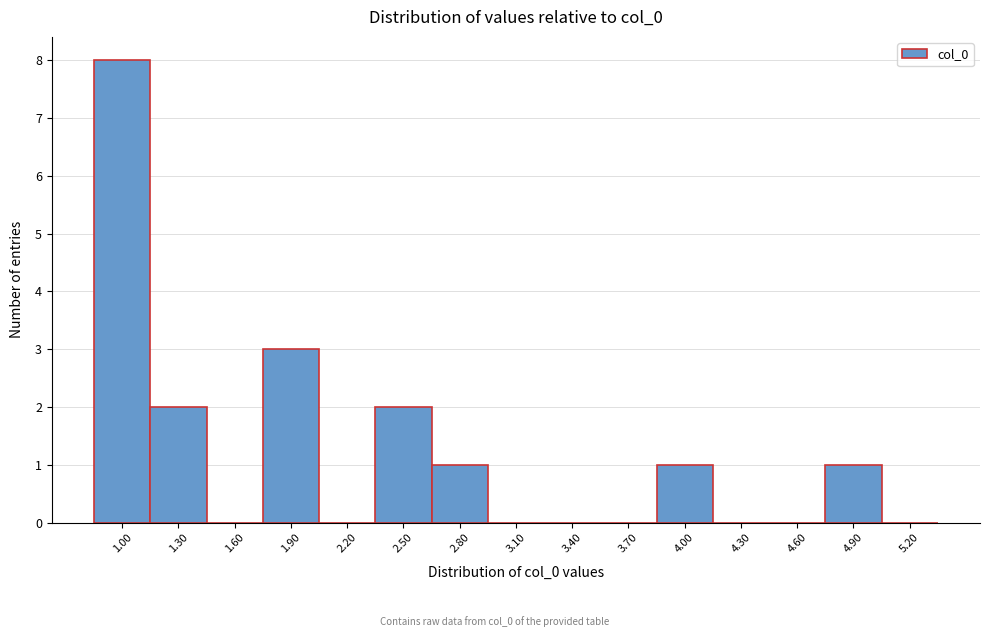

Reading left to right, transcribe all the data shown in this chart.

1.00=8	1.30=2	1.60=0	1.90=3	2.20=0	2.50=2	2.80=1	3.10=0	3.40=0	3.70=0	4.00=1	4.30=0	4.60=0	4.90=1	5.20=0